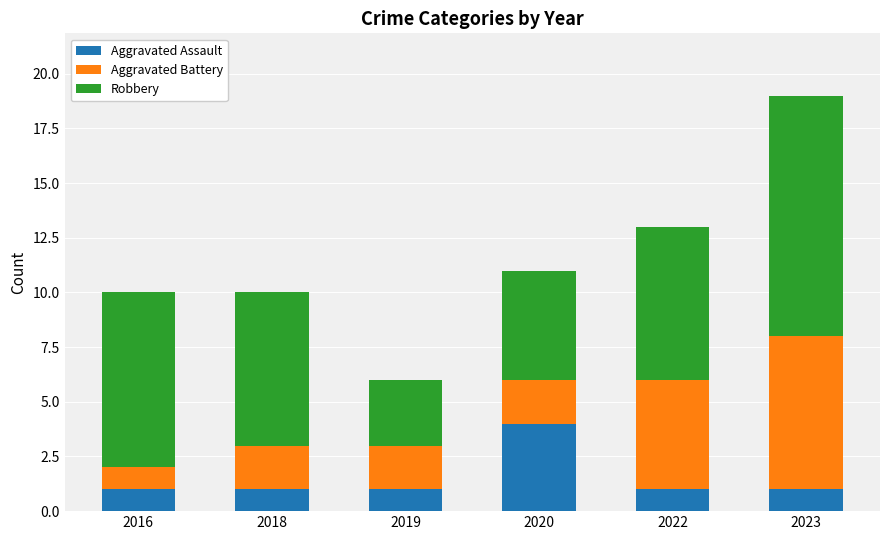

The value of Aggravated Assault at 2022 is 1. True or false?

True